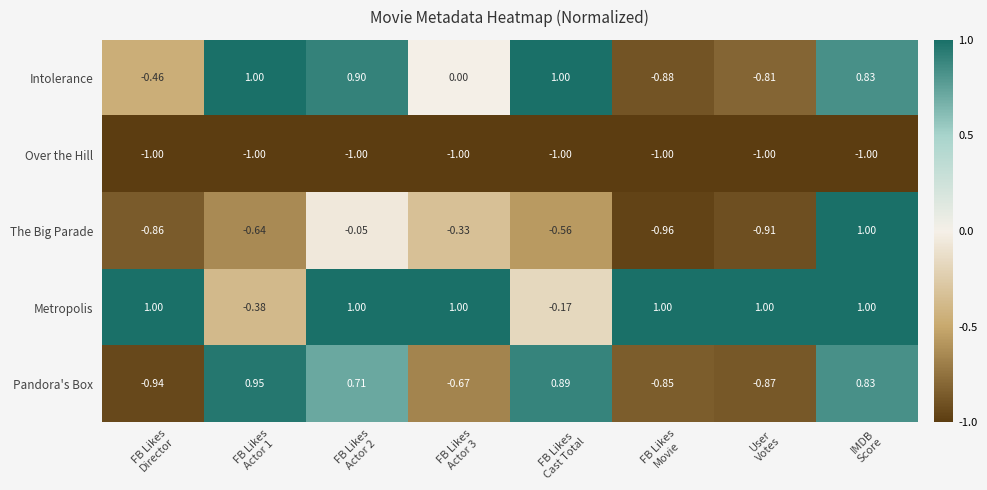

Which series has the largest range (max minus min)?

The Big Parade